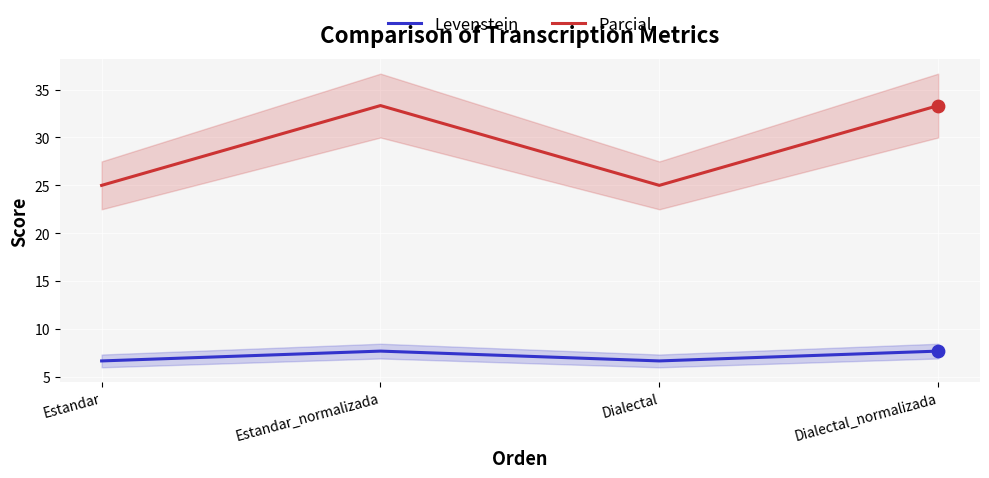

Which series has the largest total across all categories?

Parcial